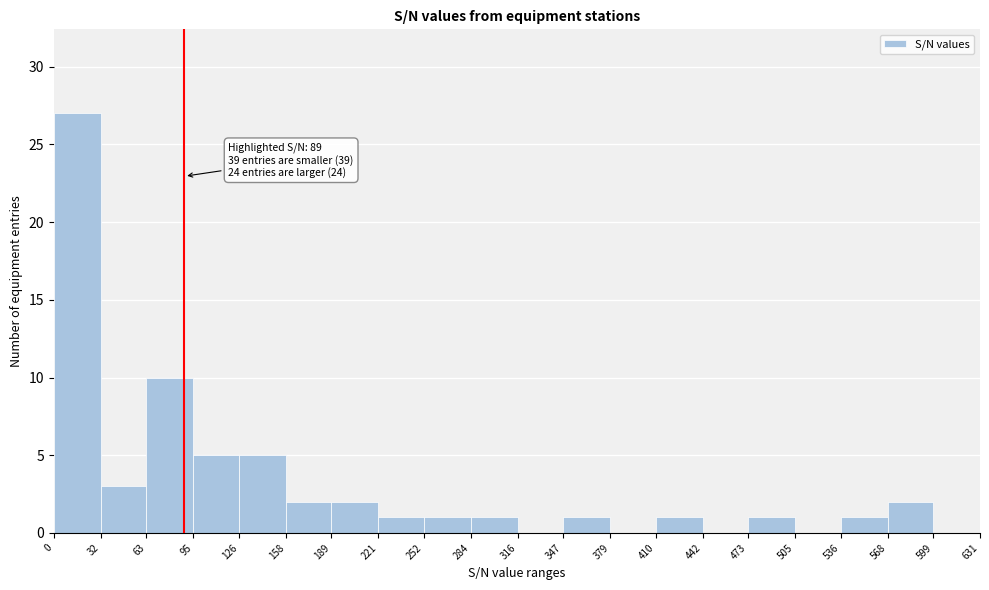

Over which range of the x-axis is the bar tallest?

0 to 32